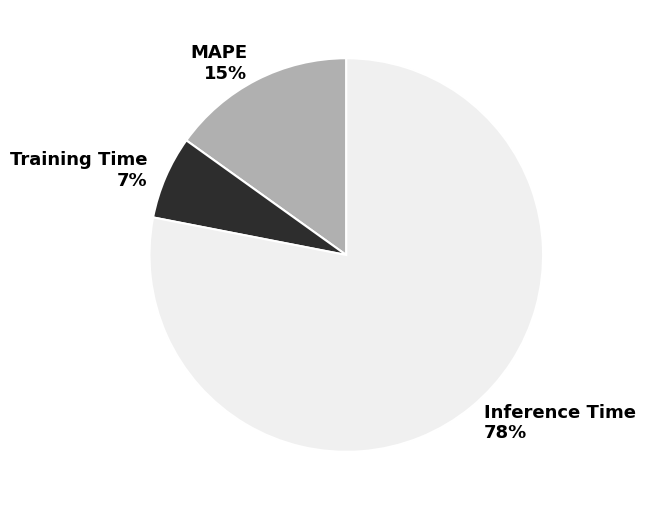

Rank the categories by value from highest to lowest.

Inference Time, MAPE, Training Time